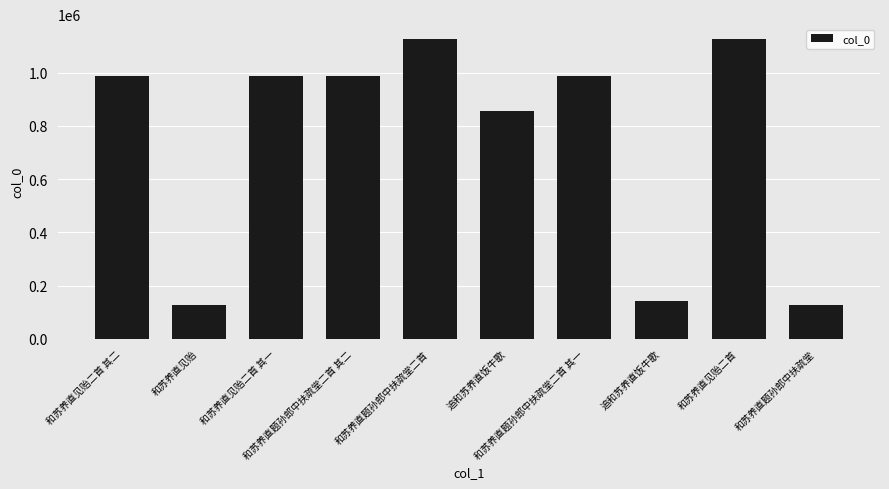

Between 和苏养直见贻二首 其二 and 和苏养直题孙郎中扶疏堂二首 其二, which is larger?

和苏养直见贻二首 其二